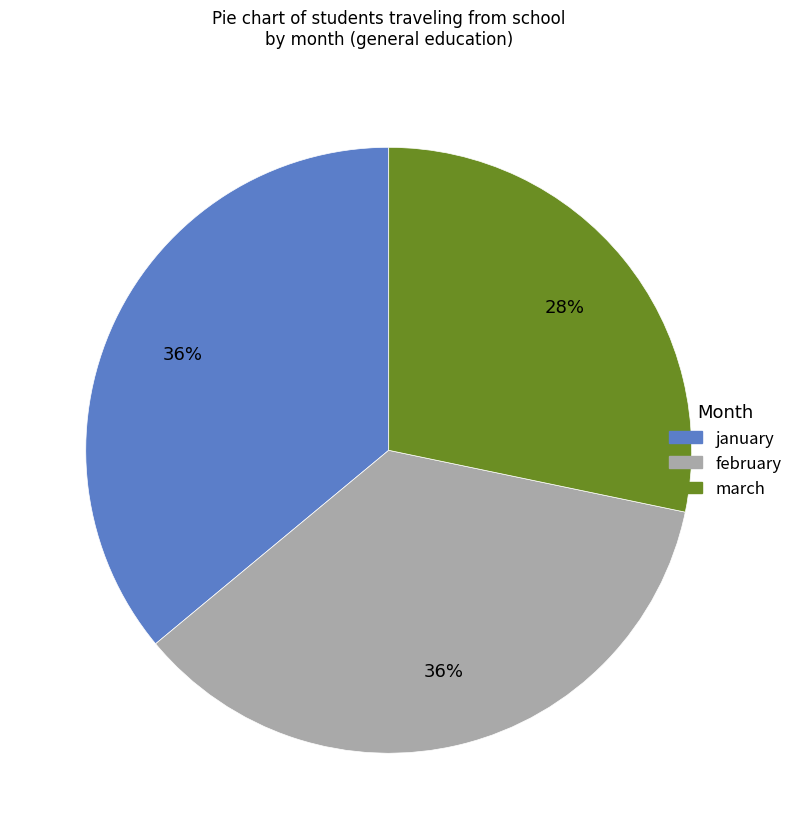

Does any single category account for the majority?

No